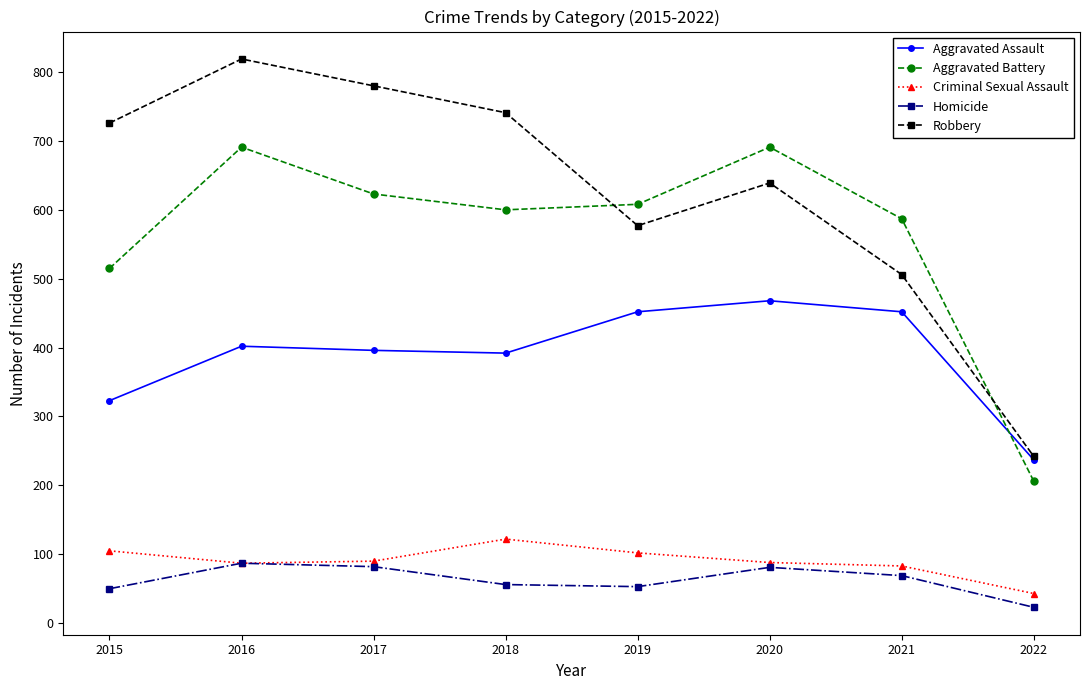

How many distinct data groups are displayed?

5